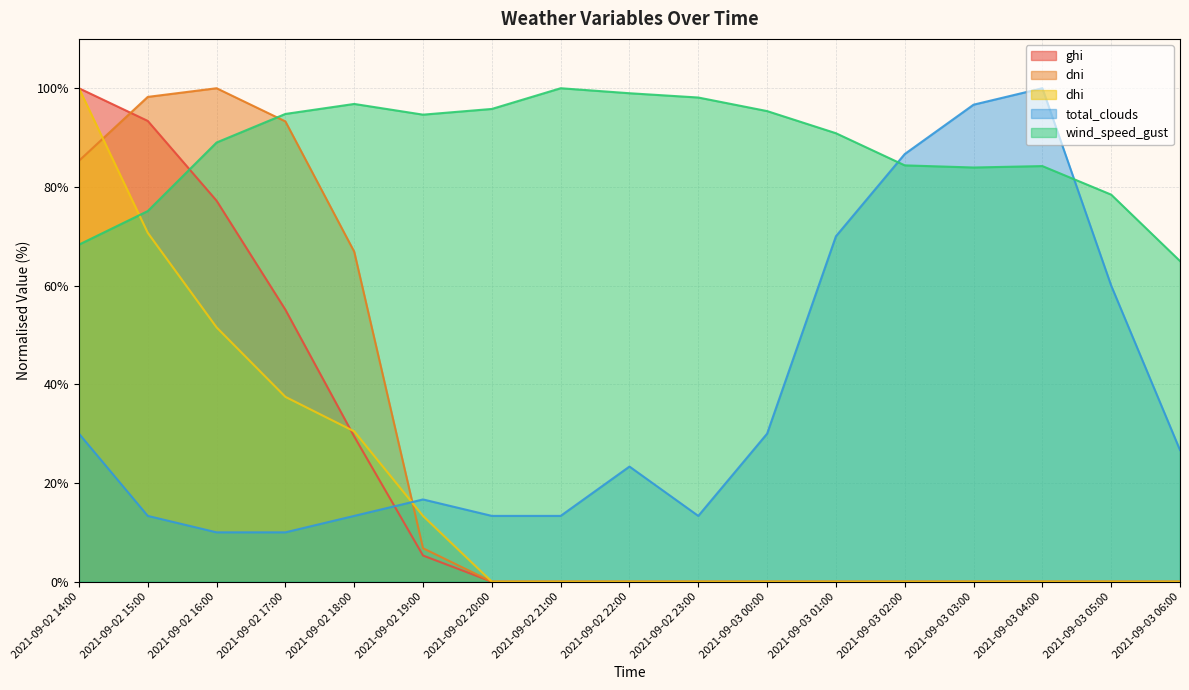

What position from the left is 2021-09-03 01:00?

12